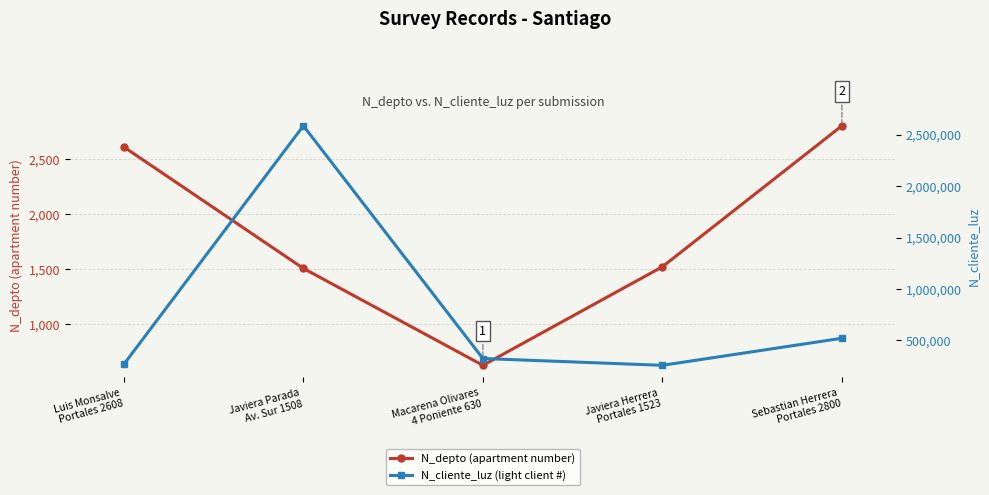

True or false: N_cliente_luz (light client #) has a value of 425187 at Javiera Herrera
Portales 1523.

False